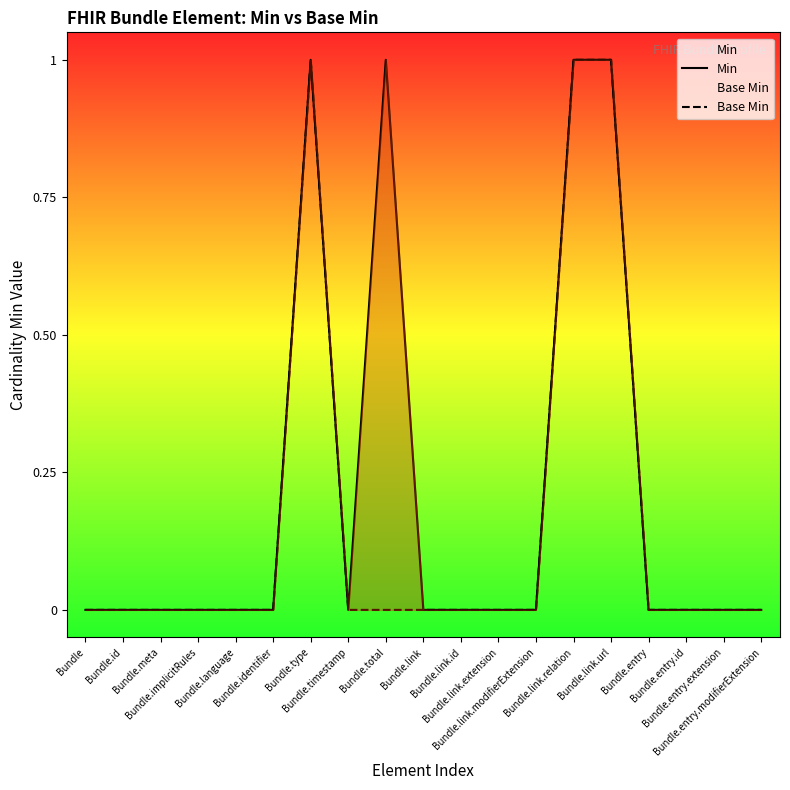

The Base Min series shows 0 at Bundle.id. True or false?

True